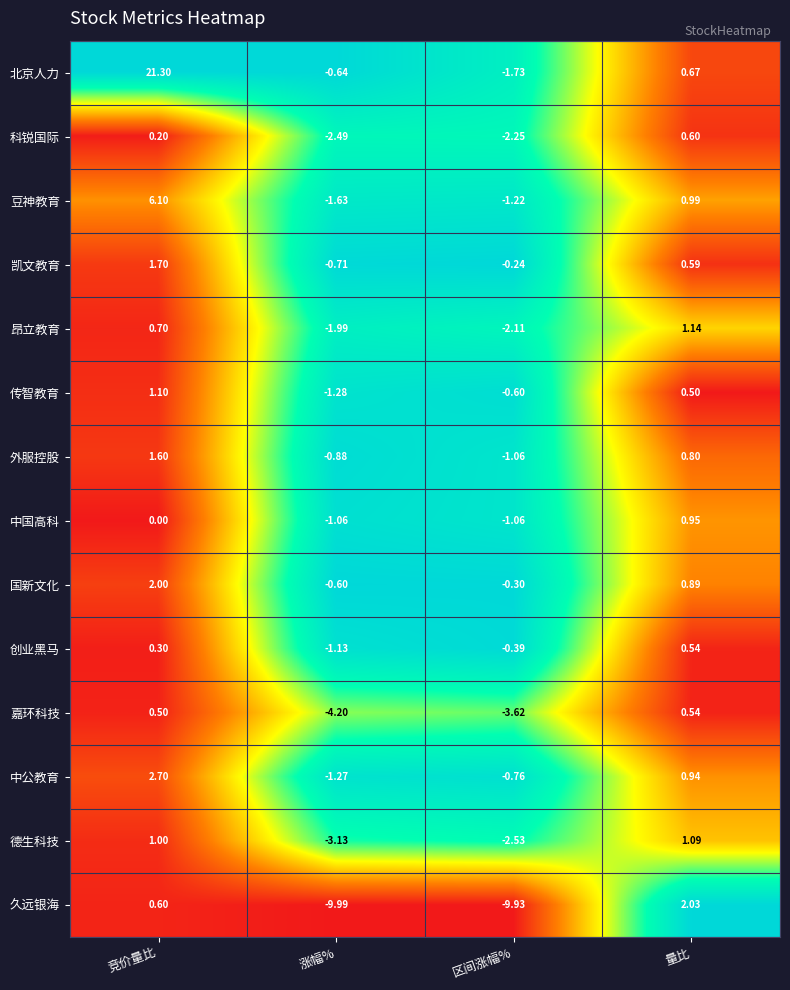

Where does the 外服控股 series first go above 0?

竞价量比